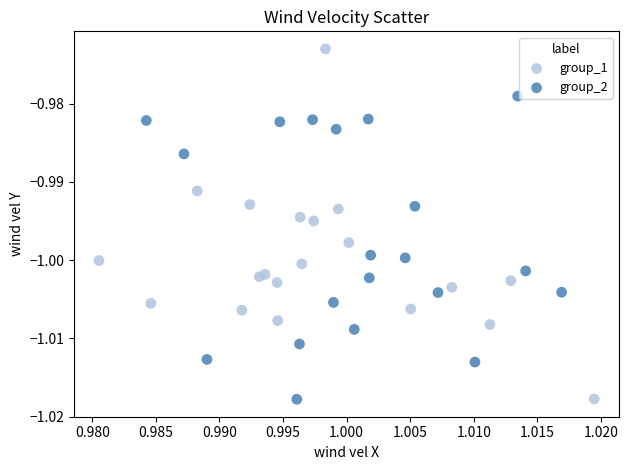

Which series reaches the maximum Y coordinate?

group_1